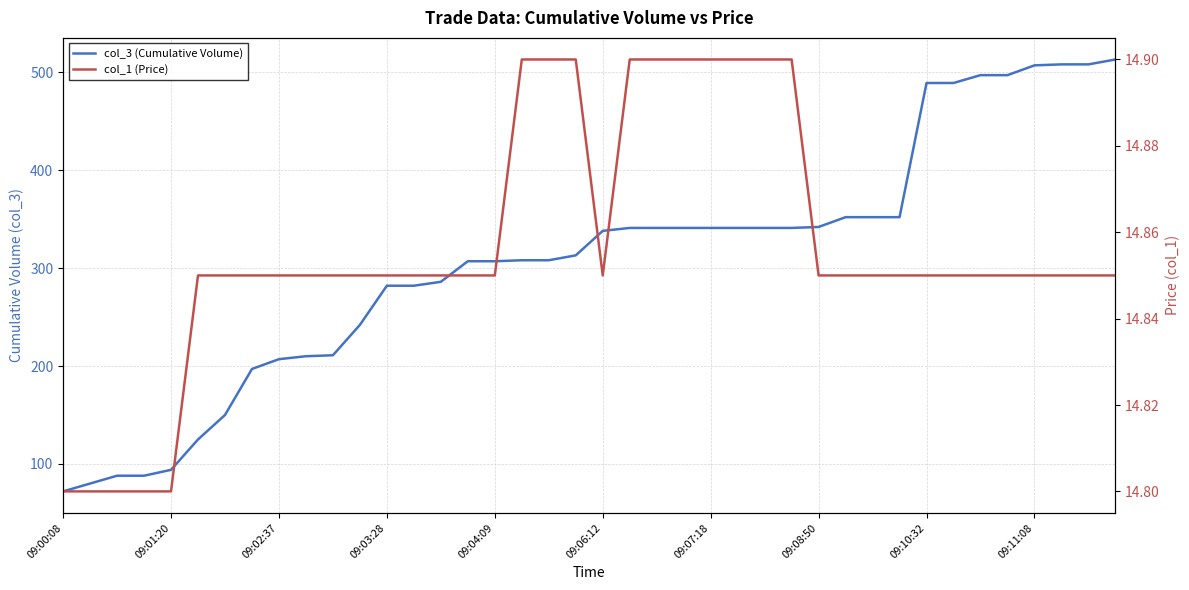

True or false: col_1 (Price) has a value of 14.8 at 09:01:20.

True